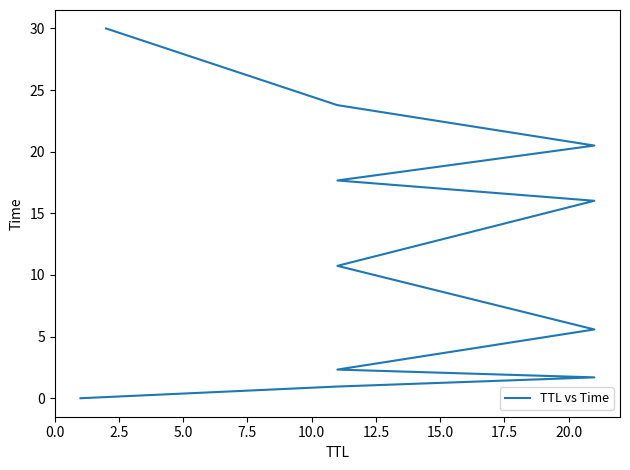

Which has a higher value, 10.0 or 0.0?

10.0